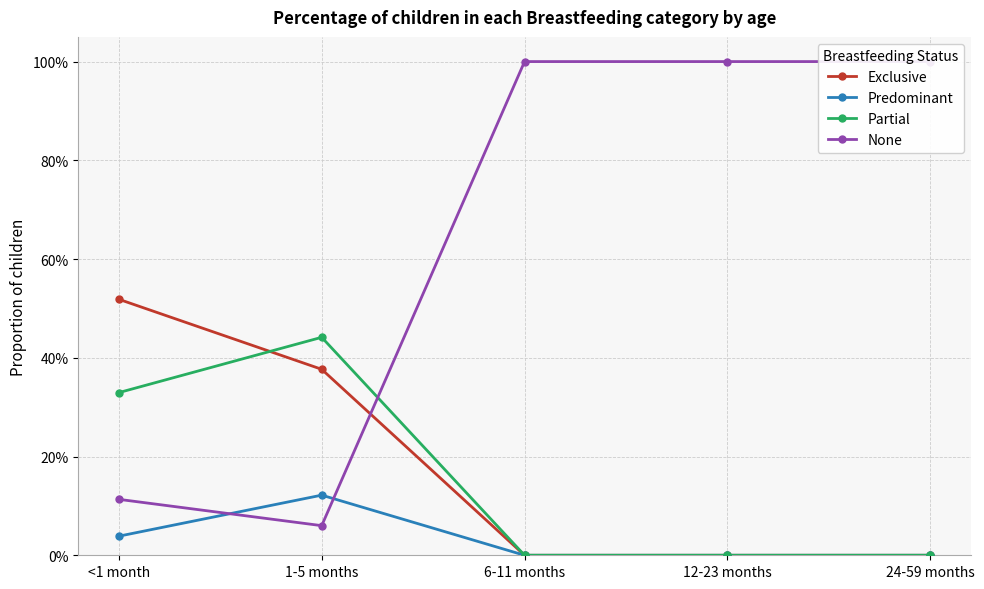

Reading left to right, extract all data points from this chart.

Exclusive: 0.5	0.4	0.0	0.0	0.0
Predominant: 0.0	0.1	0.0	0.0	0.0
Partial: 0.3	0.4	0.0	0.0	0.0
None: 0.1	0.1	1.0	1.0	1.0